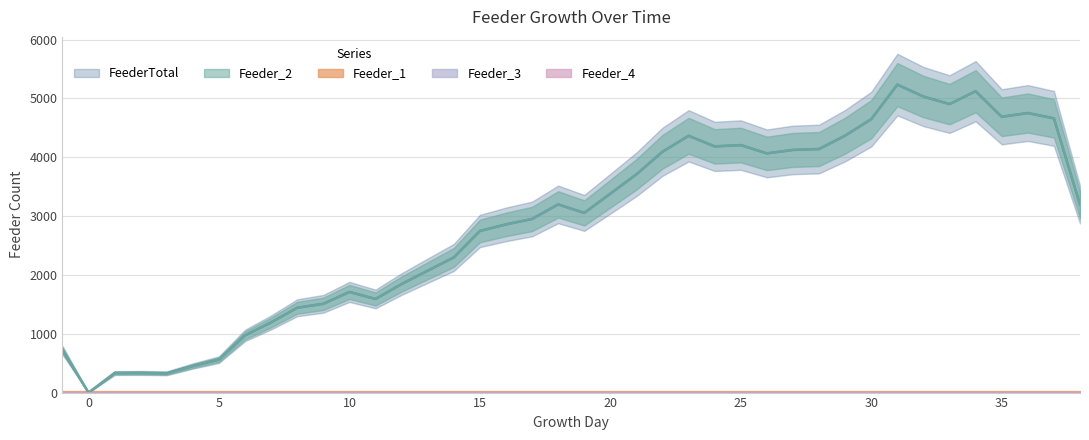

Which series has the largest total across all categories?

FeederTotal